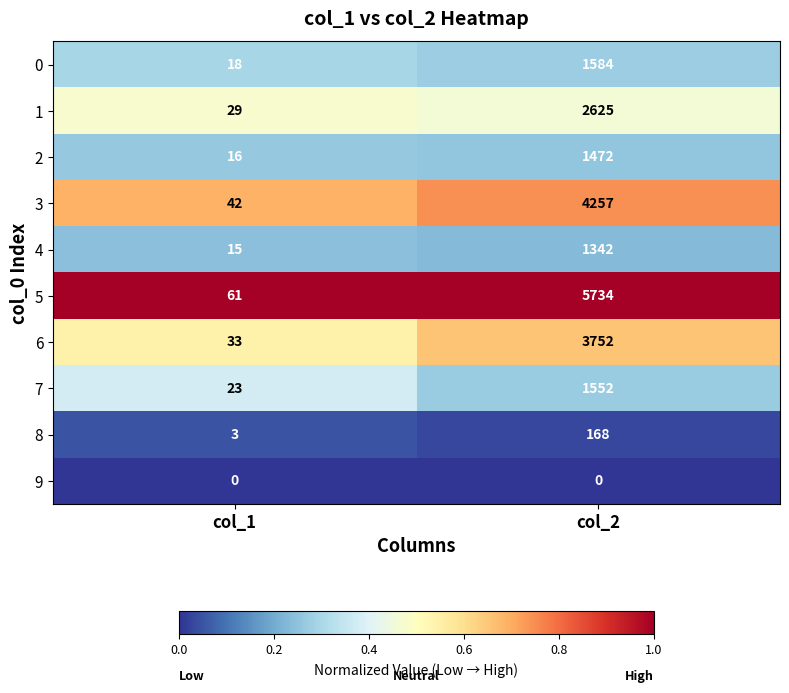

Reading left to right, what are all the values shown in this chart?

0: col_1=18	col_2=1584
1: col_1=29	col_2=2625
2: col_1=16	col_2=1472
3: col_1=42	col_2=4257
4: col_1=15	col_2=1342
5: col_1=61	col_2=5734
6: col_1=33	col_2=3752
7: col_1=23	col_2=1552
8: col_1=3	col_2=168
9: col_1=0	col_2=0